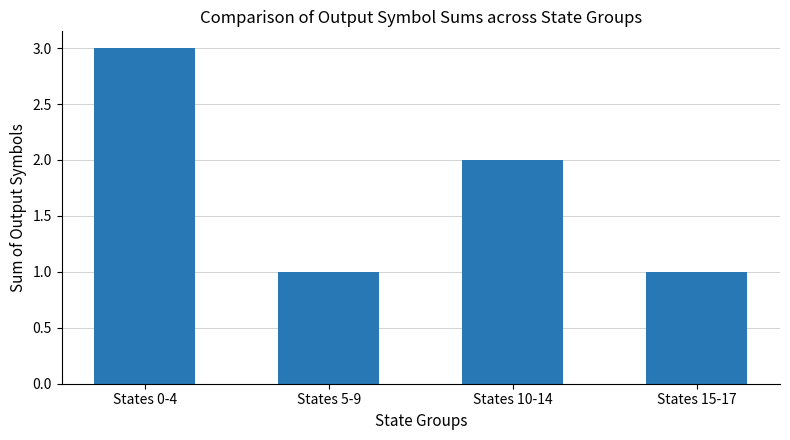

Reading left to right, extract all data points from this chart.

3	1	2	1